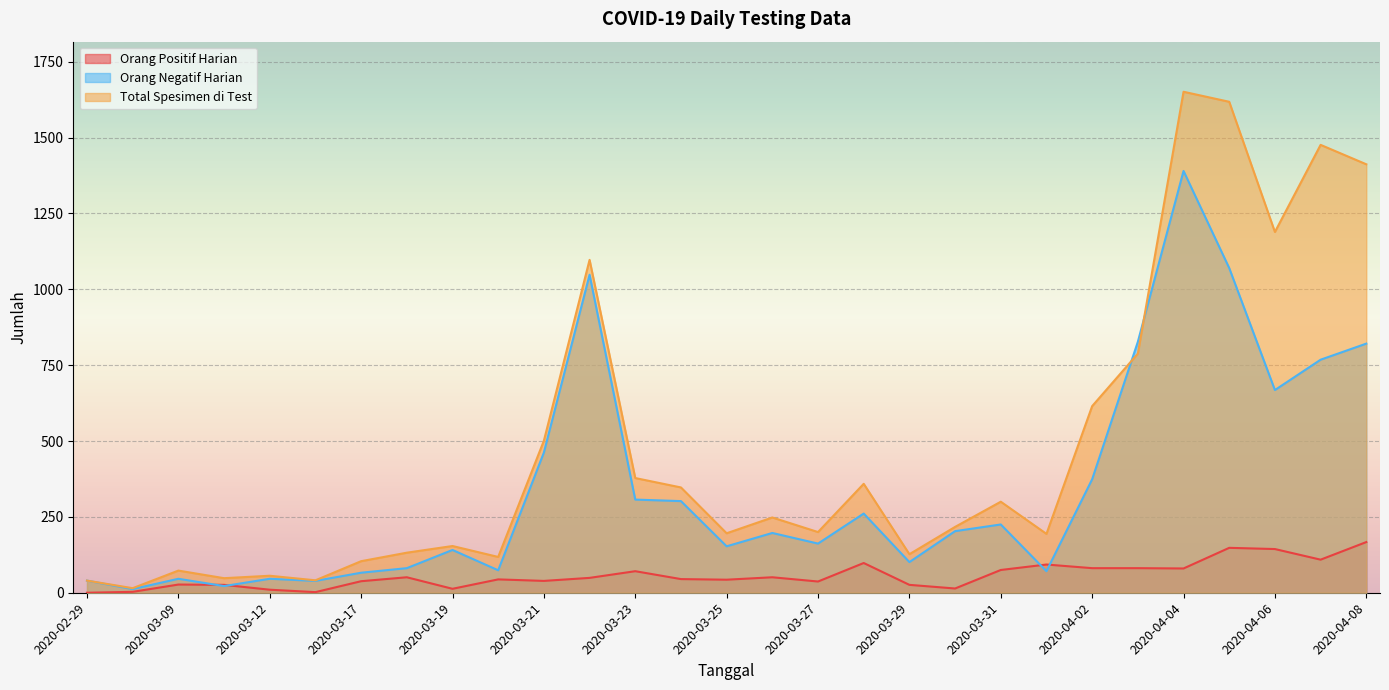

What is the sum of the Orang Positif Harian values at 2020-04-07 and 2020-03-03?

112